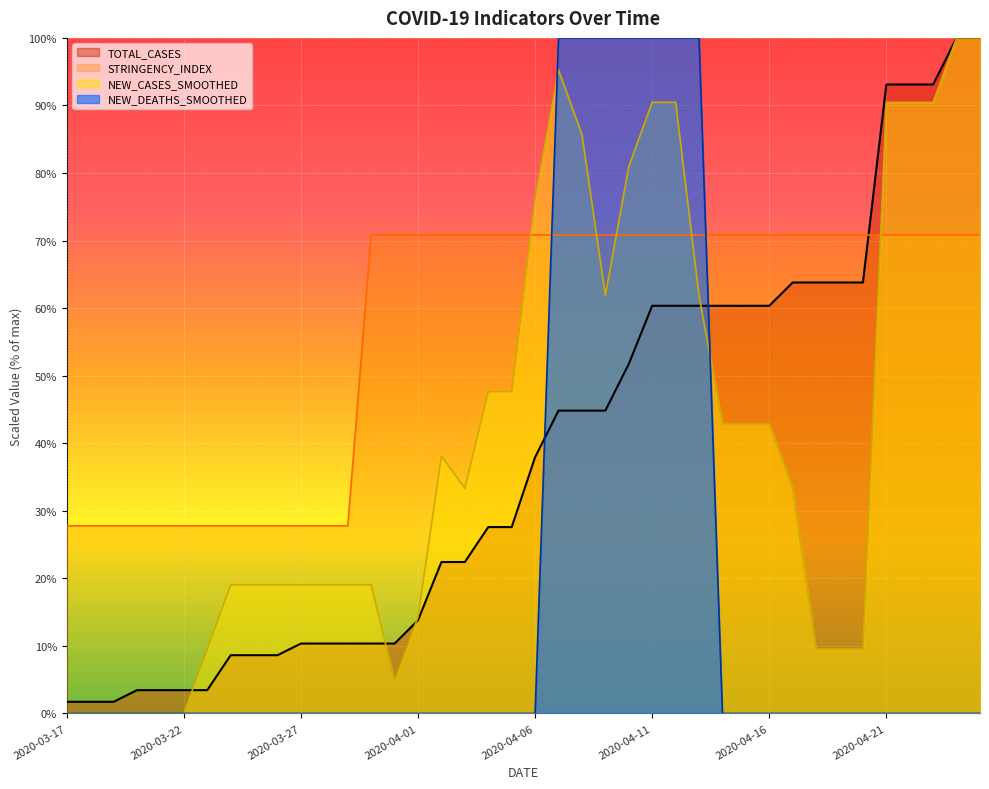

Is it true that NEW_CASES_SMOOTHED equals 11.1 at 2020-03-29?

False